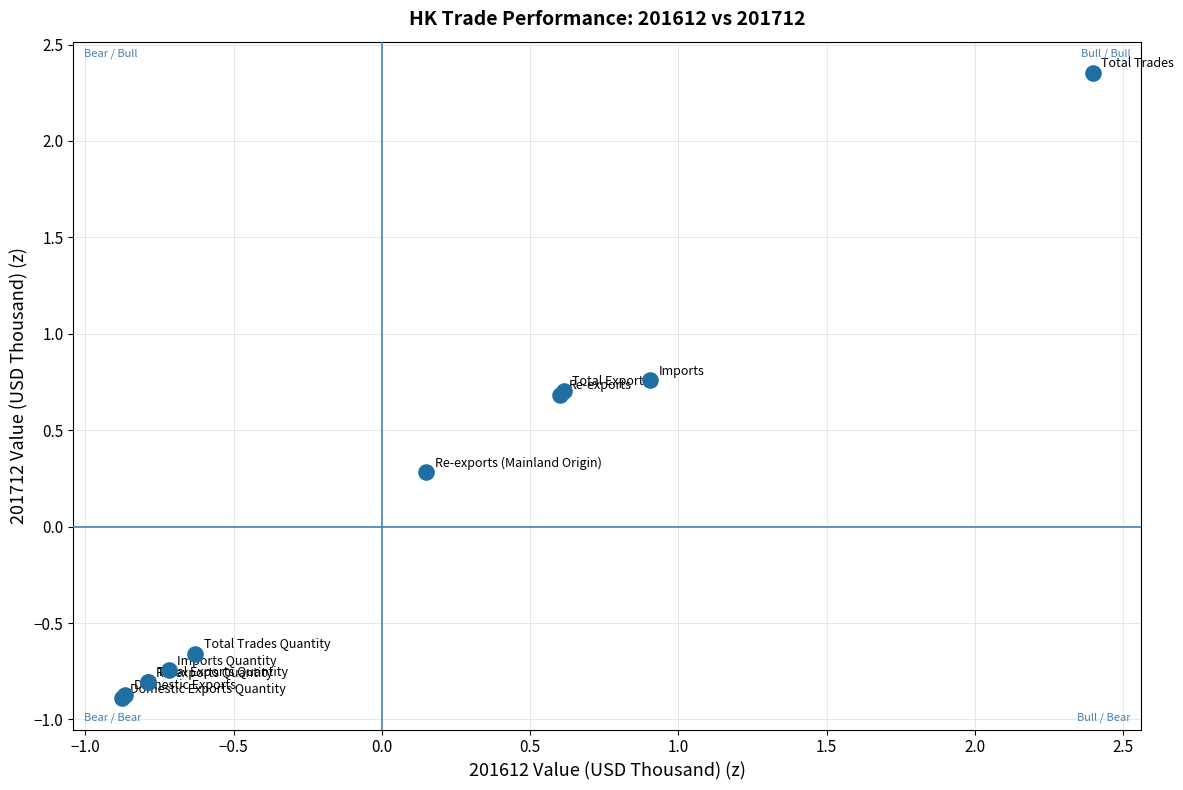

What Y value in the scatter plot is closest to 0?

0.3